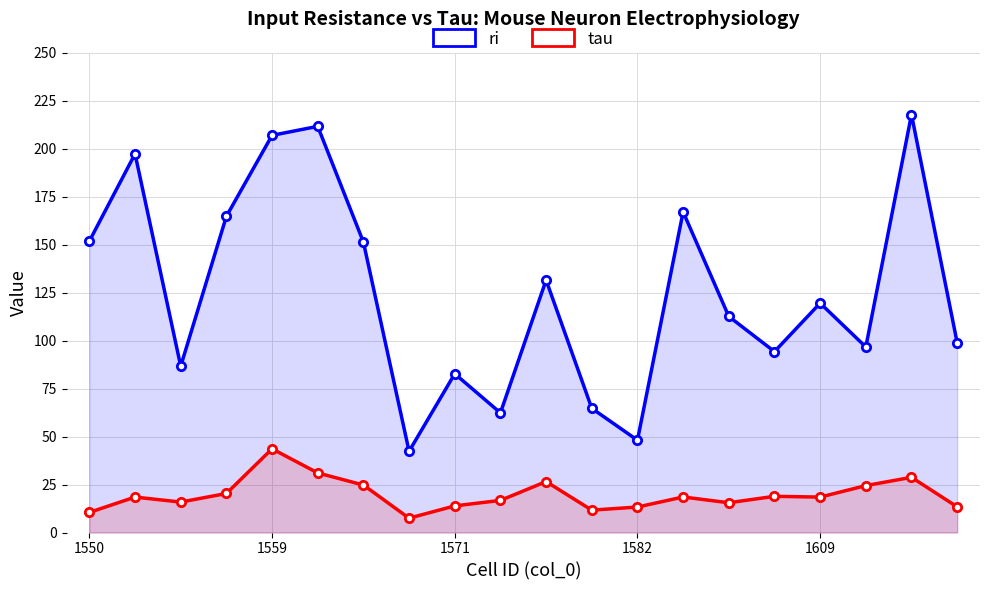

How many interior local valleys does the ri series have?

6